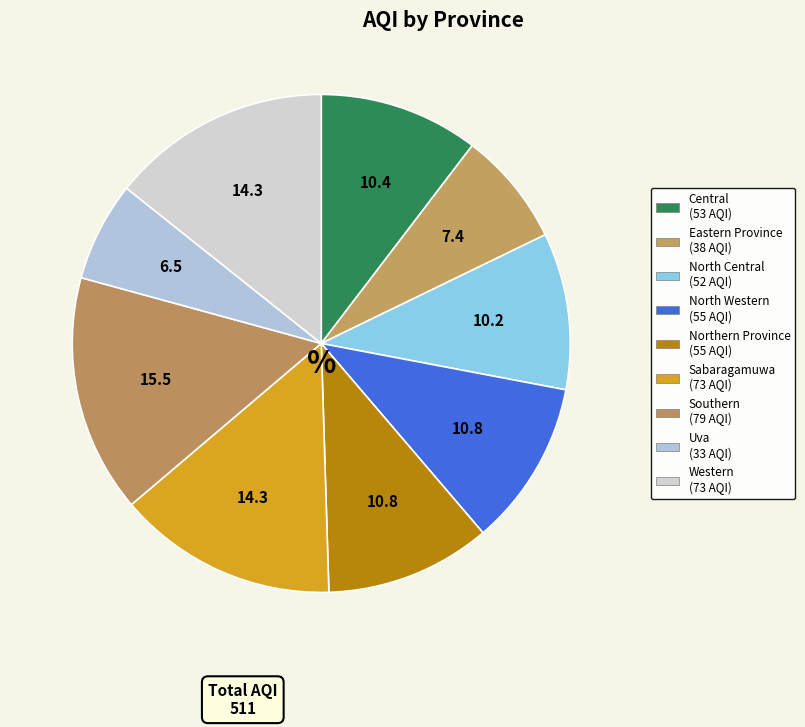

Which slice is the largest?

Southern